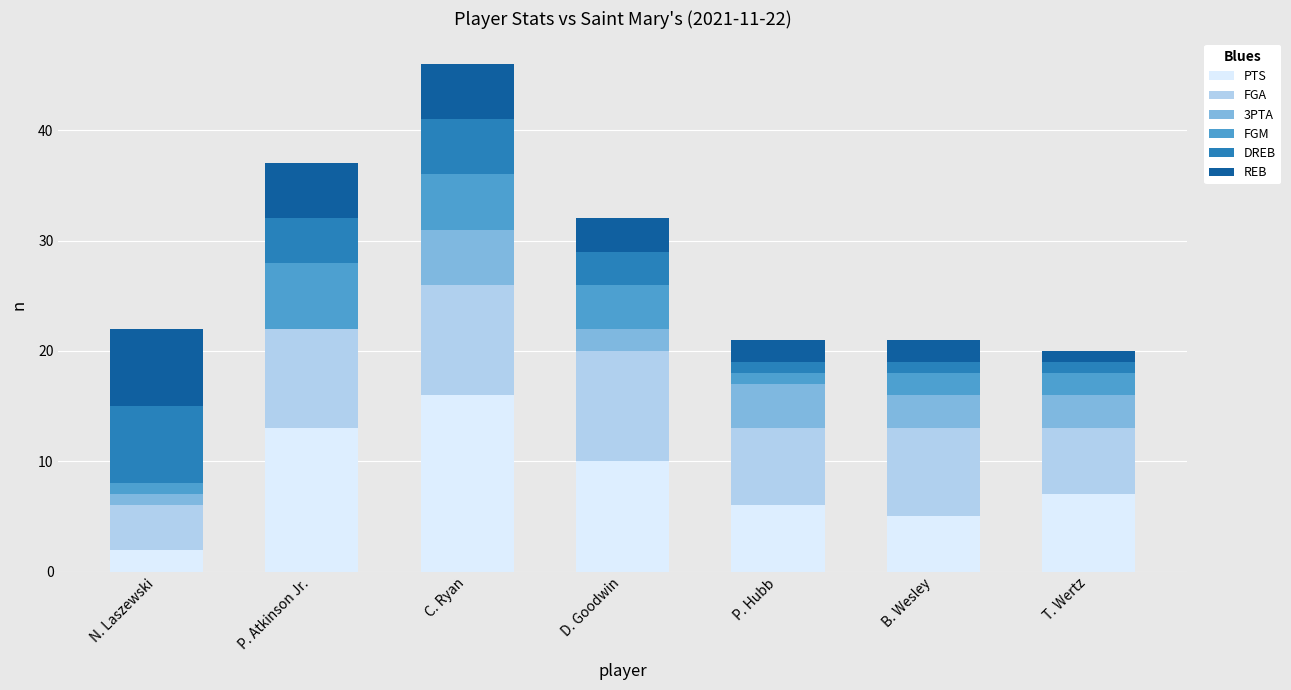

What is the total value across all series at N. Laszewski?

22